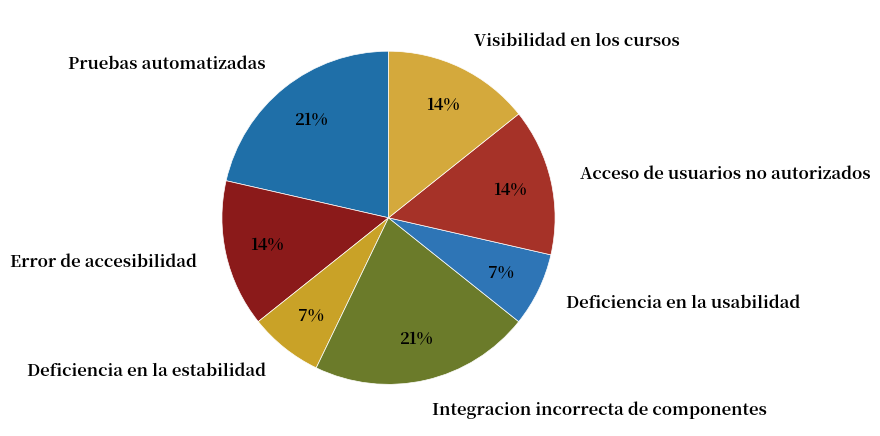

To the nearest percent, what is the difference between the largest and smallest slice percentages?

14%